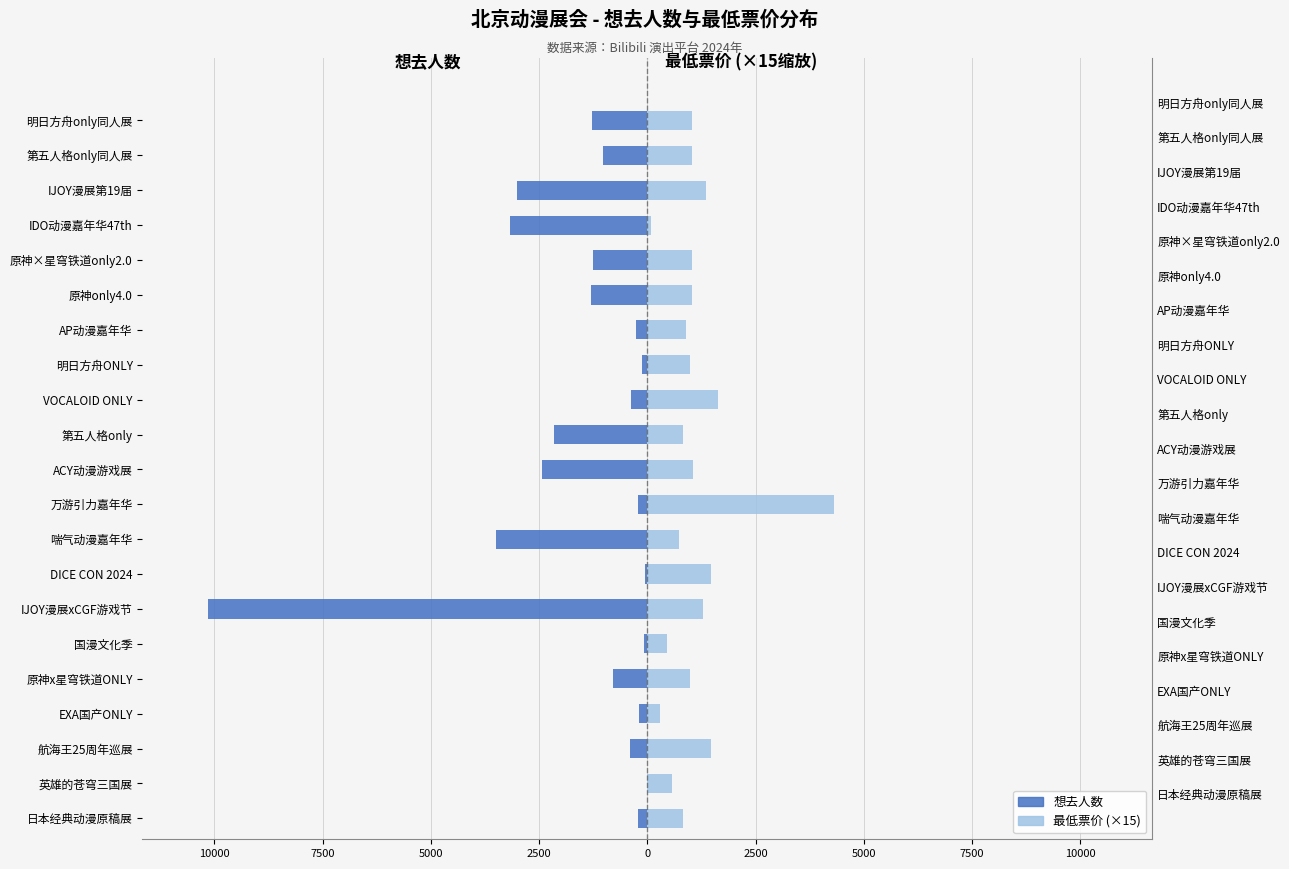

How many bars are there in each group?

2